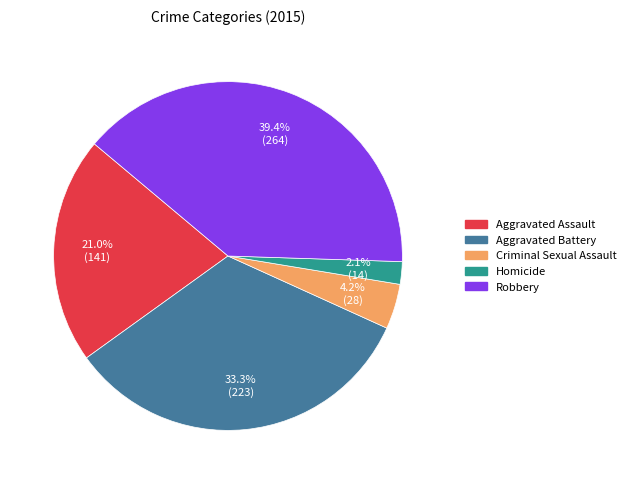

Does Criminal Sexual Assault represent more than half of the total?

No